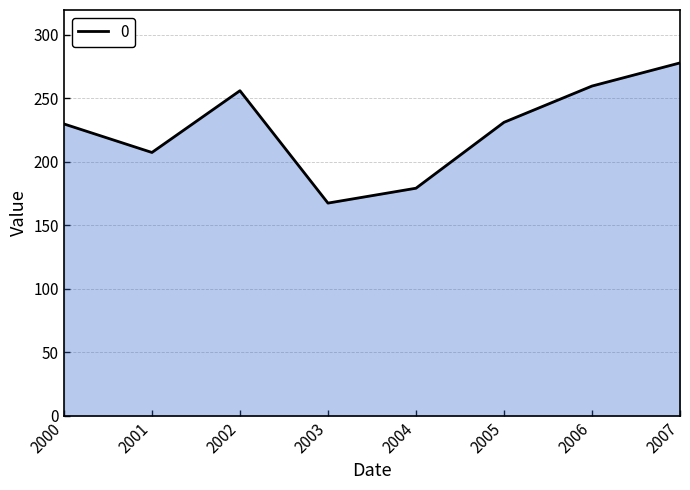

How many interior local valleys (lower than both neighbors) does the data have?

2